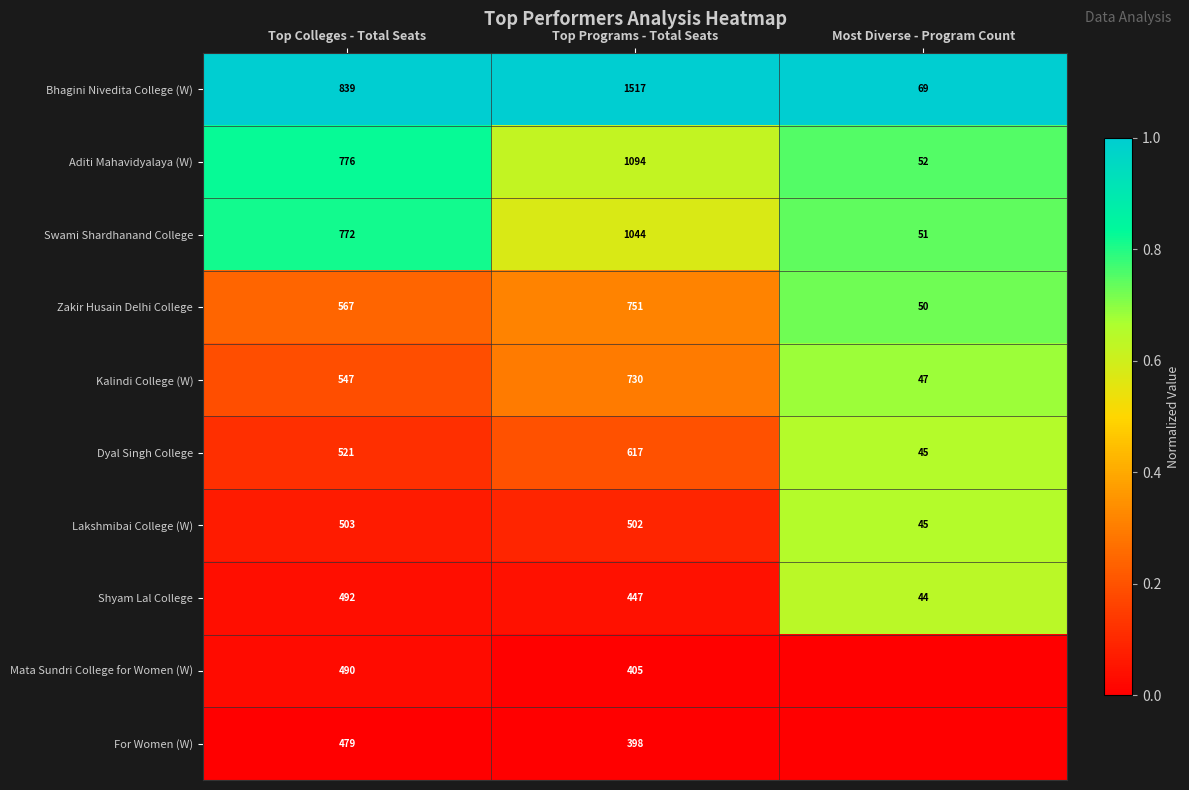

What is the sum of the Dyal Singh College values at Top Programs - Total Seats and Most Diverse - Program Count?

662